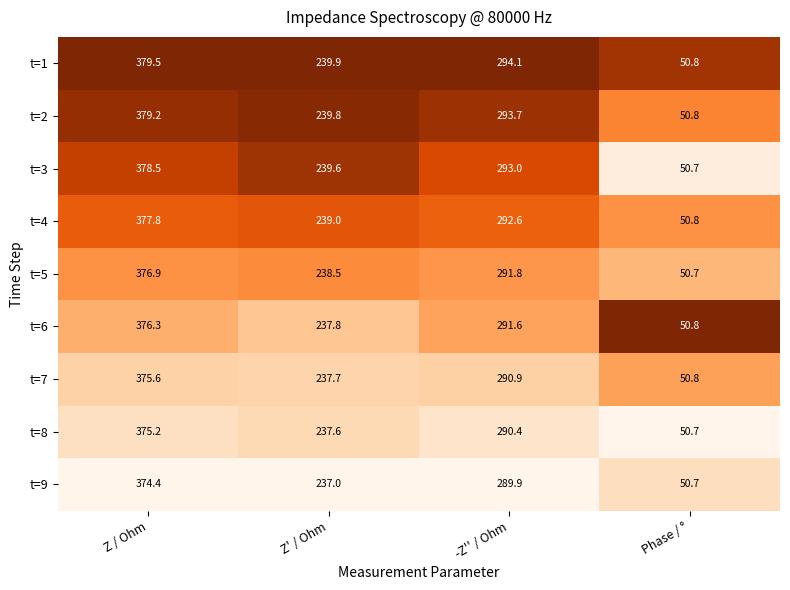

What is the minimum value shown in the chart?

50.7